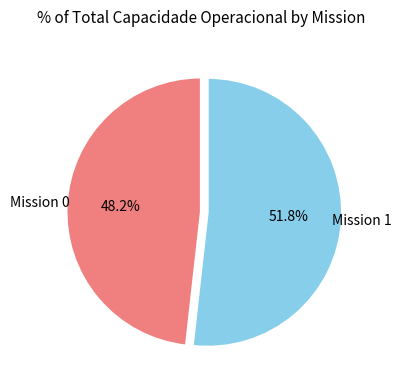

Is there a majority slice in this chart?

Yes